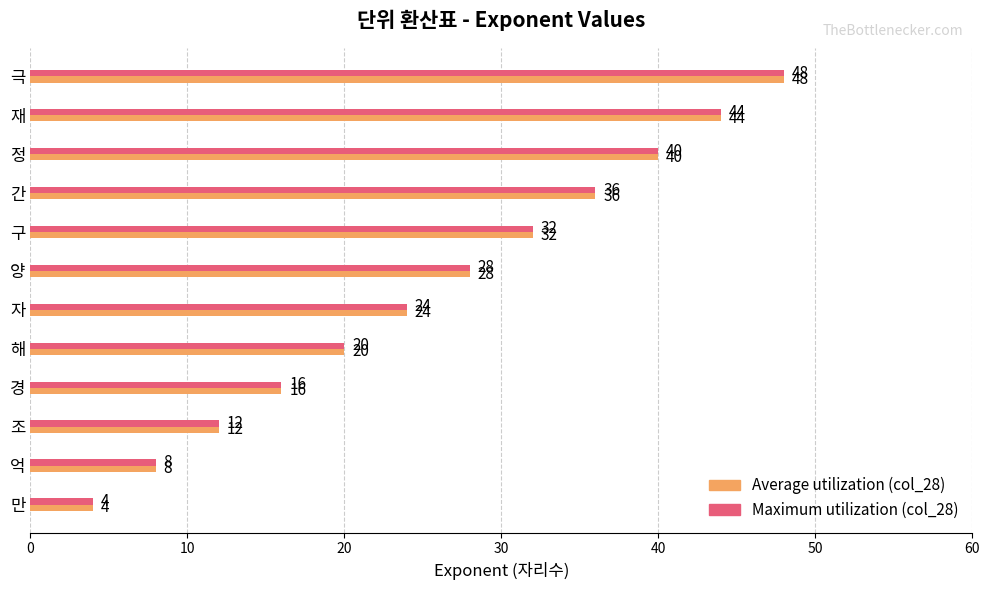

At which category does the chart reach its peak across all series?

극